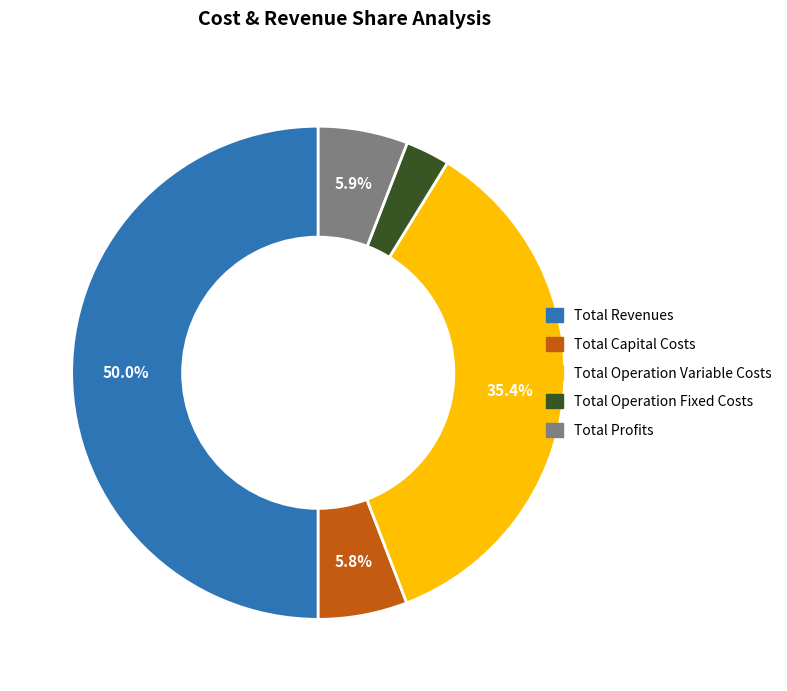

Is Total Profits the majority of the pie?

No